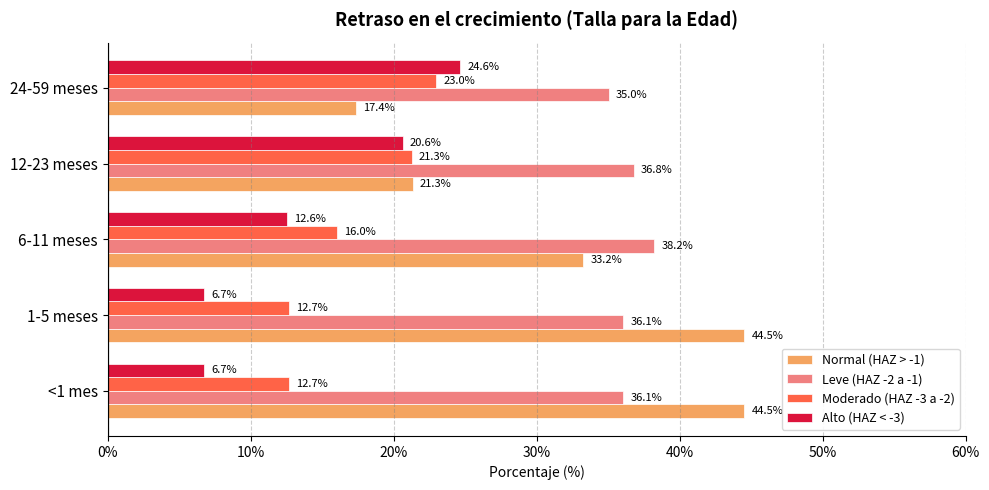

Where is Alto (HAZ < -3) nearest to the value 15?

6-11 meses